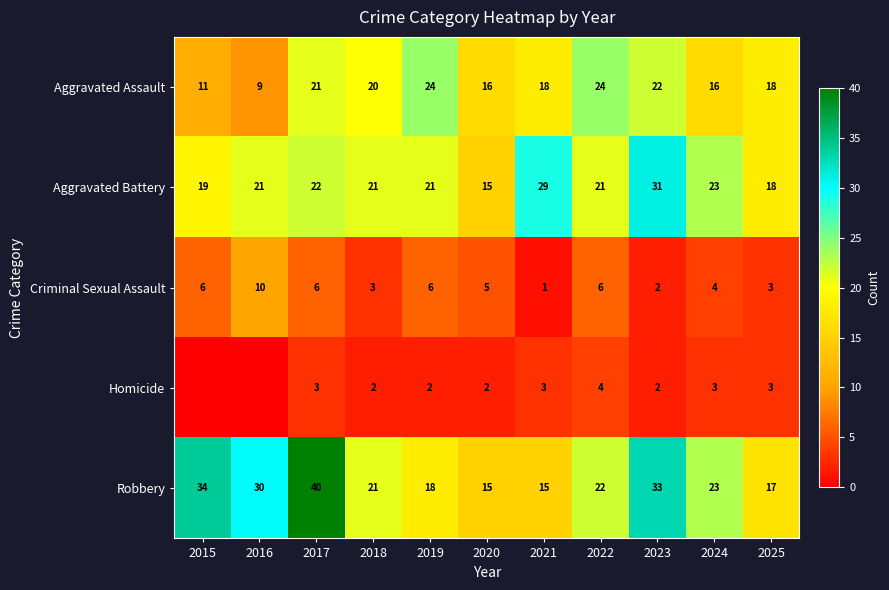

What is the total value across all series at 2017?

92